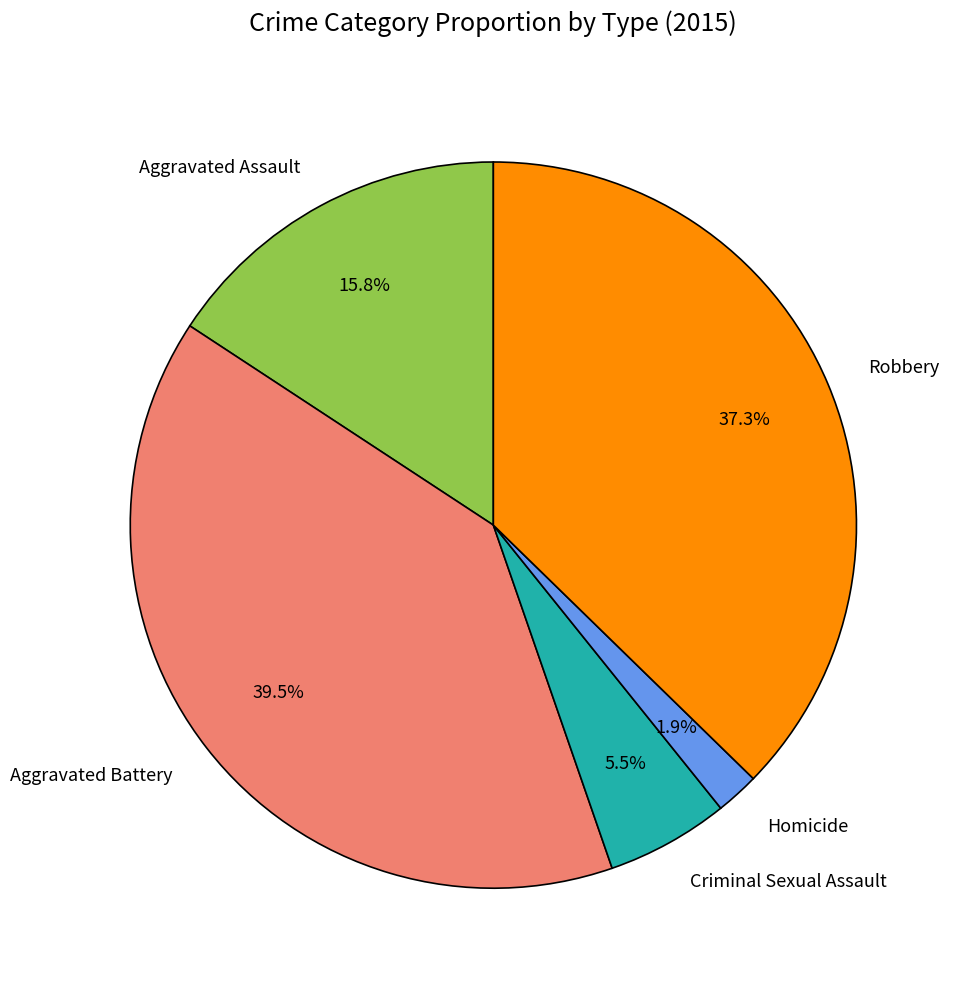

What is the ratio of the value at Criminal Sexual Assault to the value at Aggravated Battery?

0.1